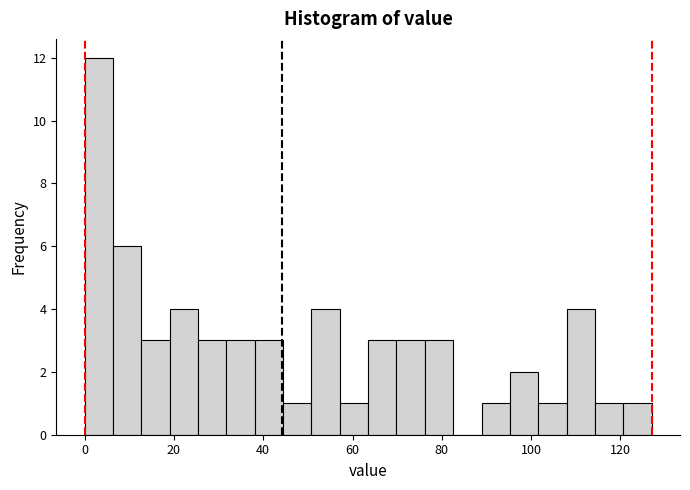

Around what value on the x-axis is the tallest bar? Give the approximate position of its centre, as read against the axis.

4